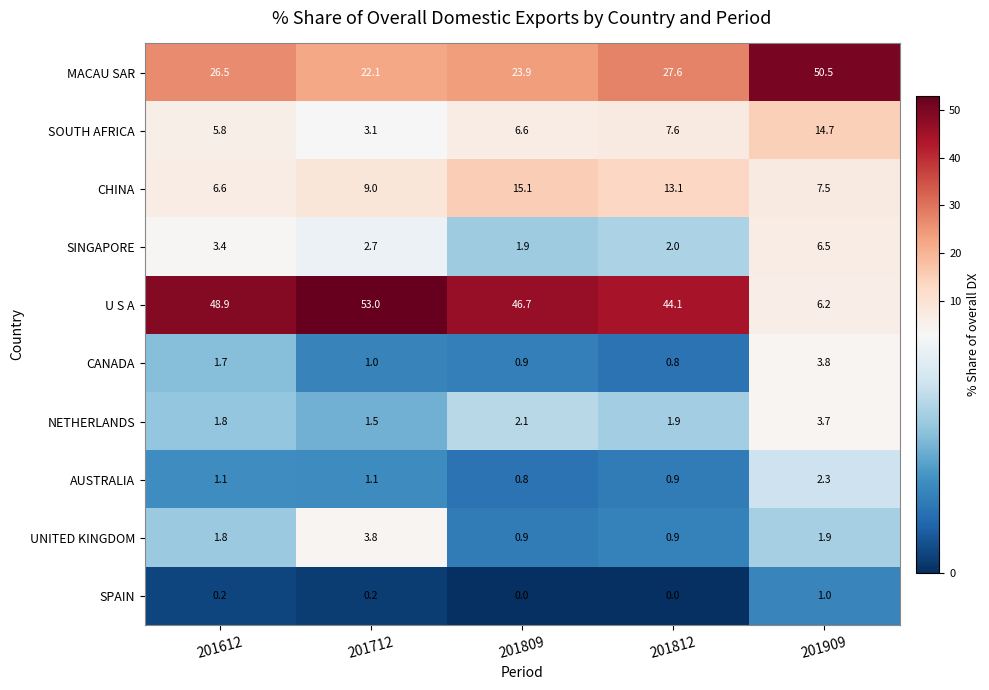

What is the total value across all series at 201712?

97.5